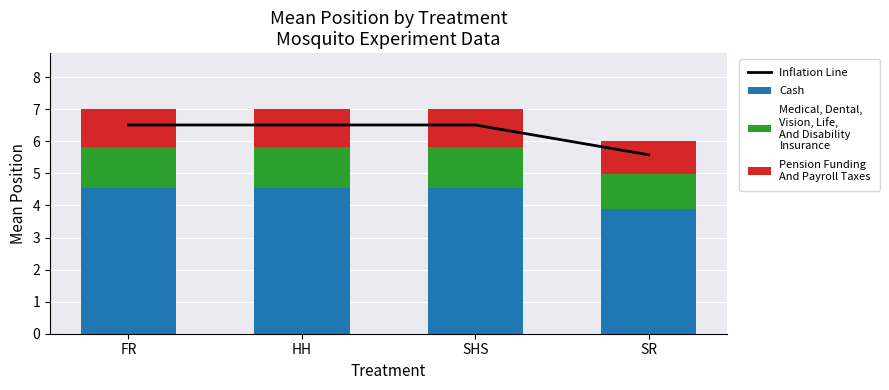

At which category does the chart reach its minimum across all series?

SR